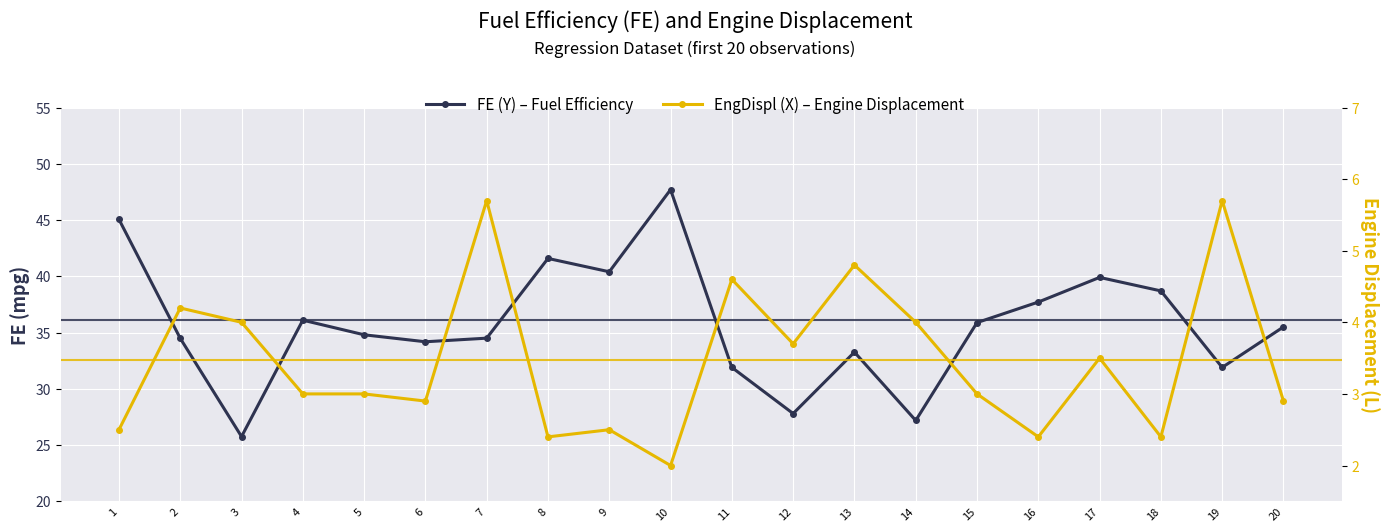

Reading left to right, list all the values displayed in this chart.

FE (Y) – Fuel Efficiency: 1=45.1	2=34.5	3=25.8	4=36.1	5=34.8	6=34.2	7=34.5	8=41.6	9=40.4	10=47.7	11=31.9	12=27.8	13=33.3	14=27.2	15=35.9	16=37.7	17=39.9	18=38.7	19=31.9	20=35.5
EngDispl (X) – Engine Displacement: 1=2.5	2=4.2	3=4.0	4=3.0	5=3.0	6=2.9	7=5.7	8=2.4	9=2.5	10=2.0	11=4.6	12=3.7	13=4.8	14=4.0	15=3.0	16=2.4	17=3.5	18=2.4	19=5.7	20=2.9